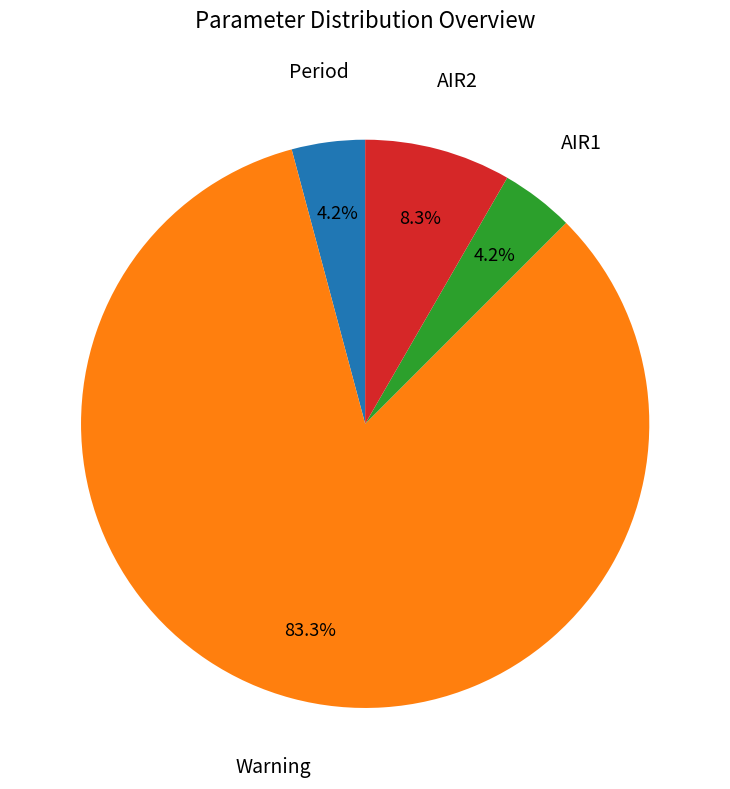

How many segments does this pie chart have?

4